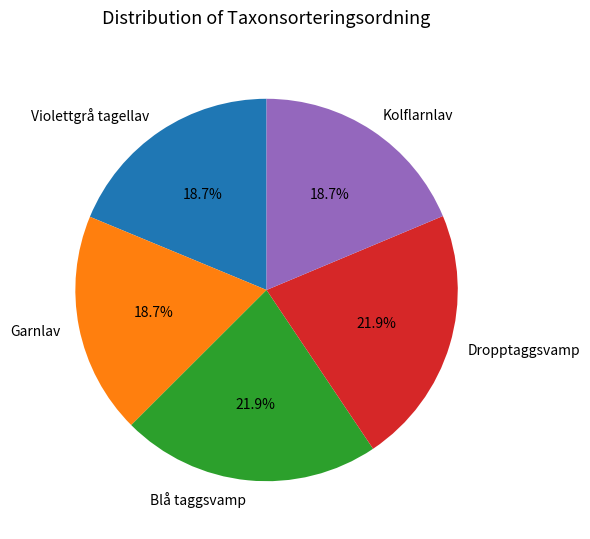

True or false: Kolflarnlav accounts for 19% of the total.

True